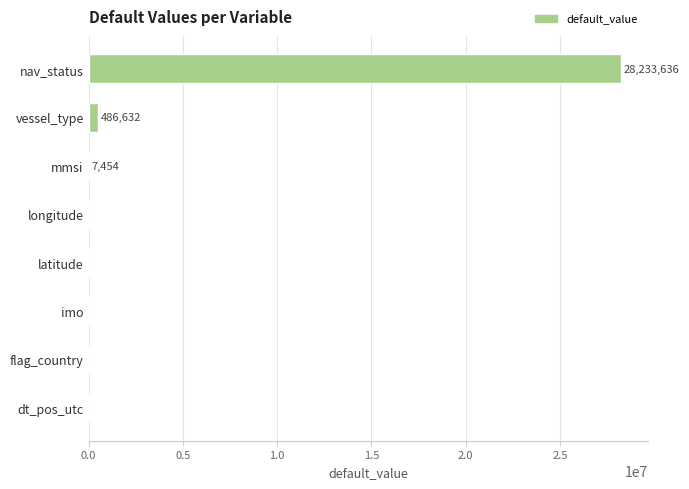

What is the change in value from nav_status to longitude?

-28233636